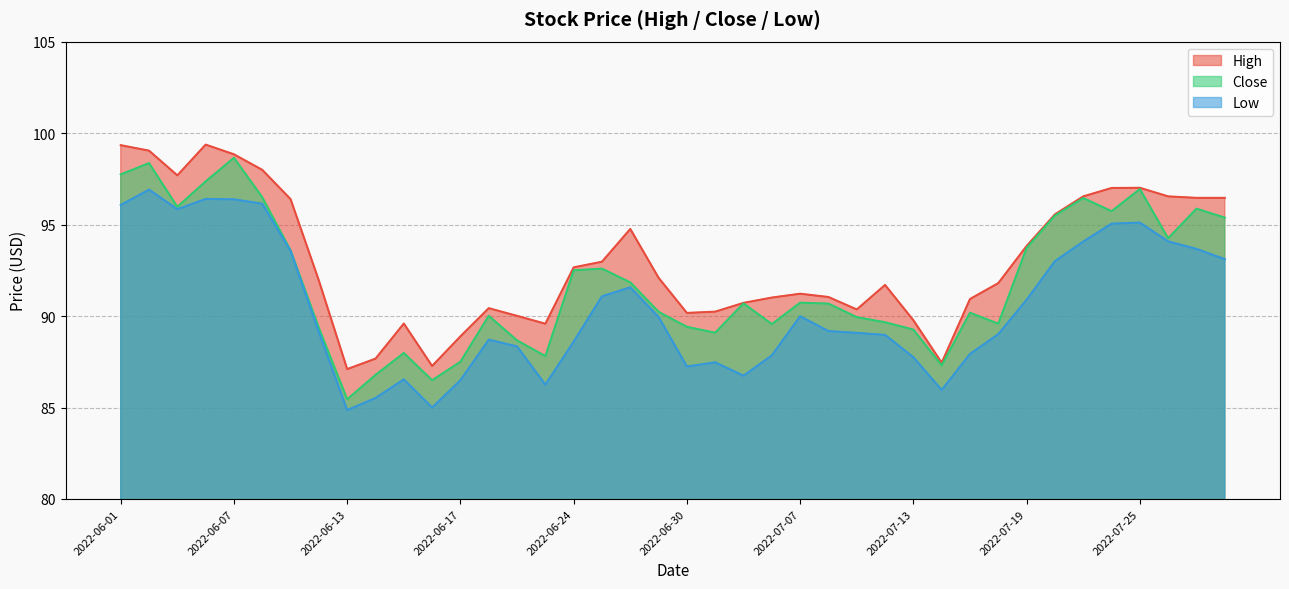

True or false: Low has more than 0 interior local peaks.

True